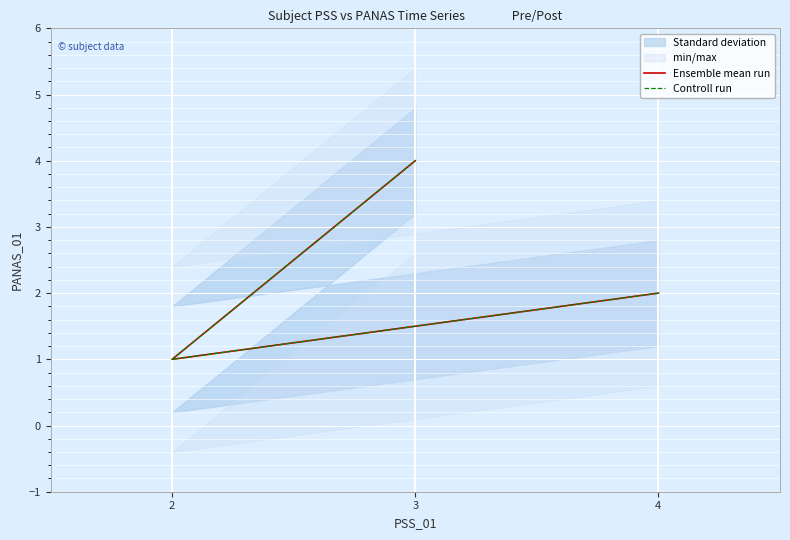

Read the Ensemble mean run value at 2.

1